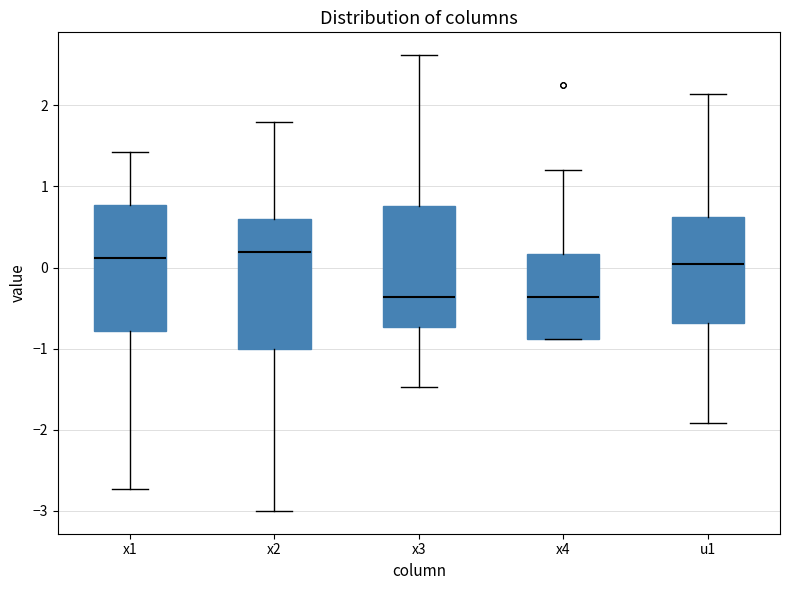

Where does the lower whisker of the box for x3 end on the y-axis? The values are not printed on the chart, so give them approximately, as read against the axis.

-1.5